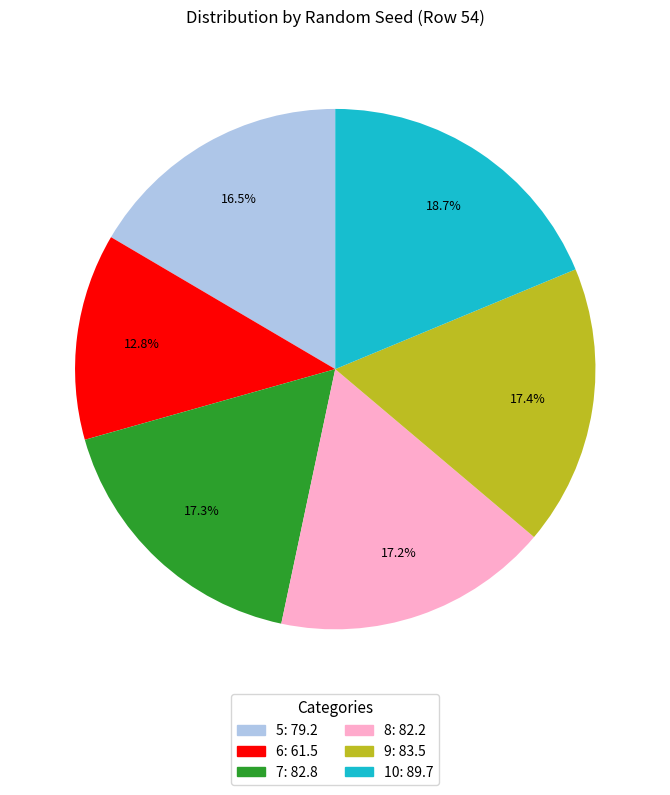

Which category has the smallest portion of the pie?

6